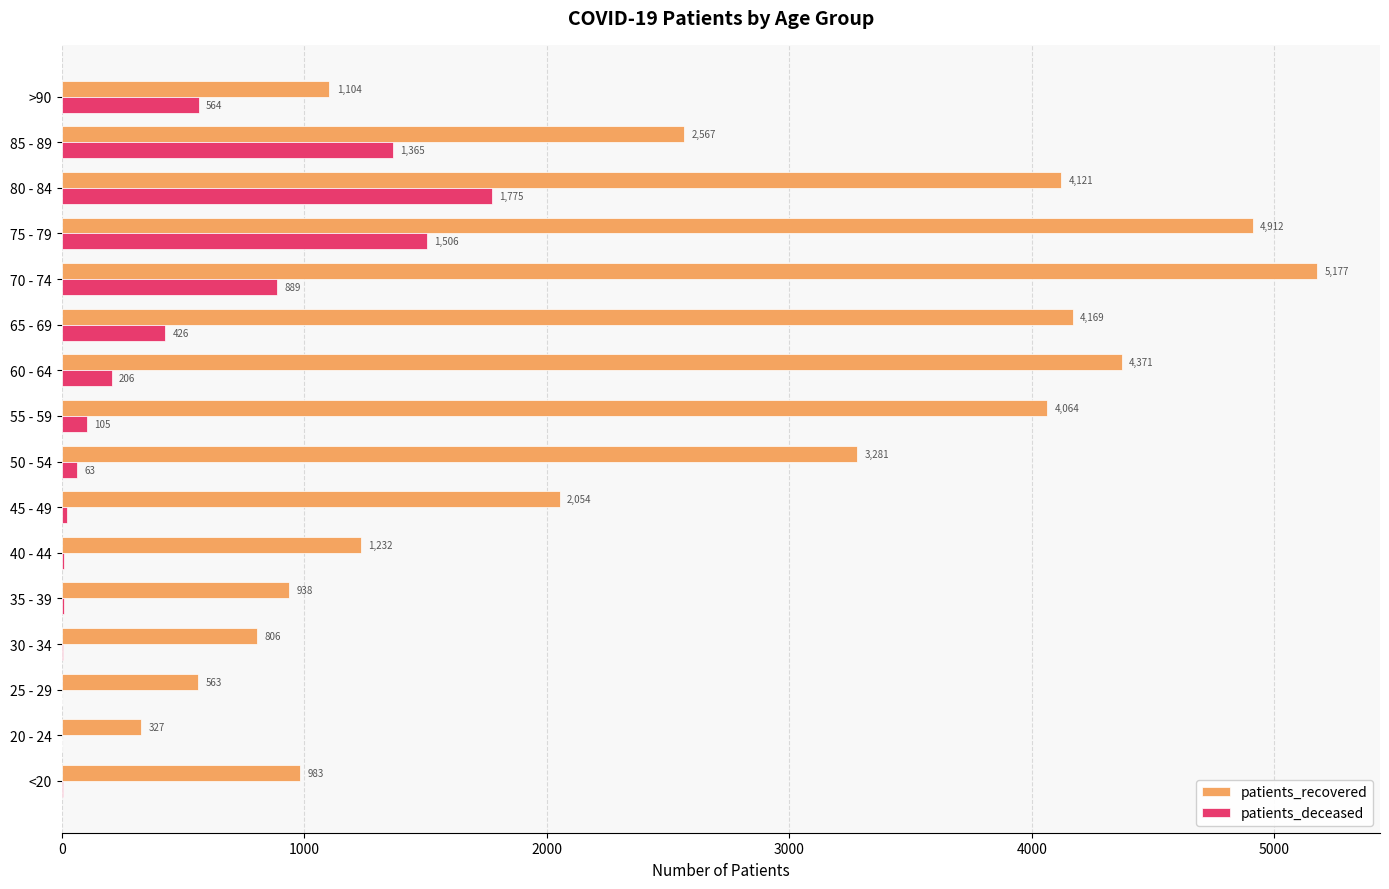

What is the greatest value displayed?

5177